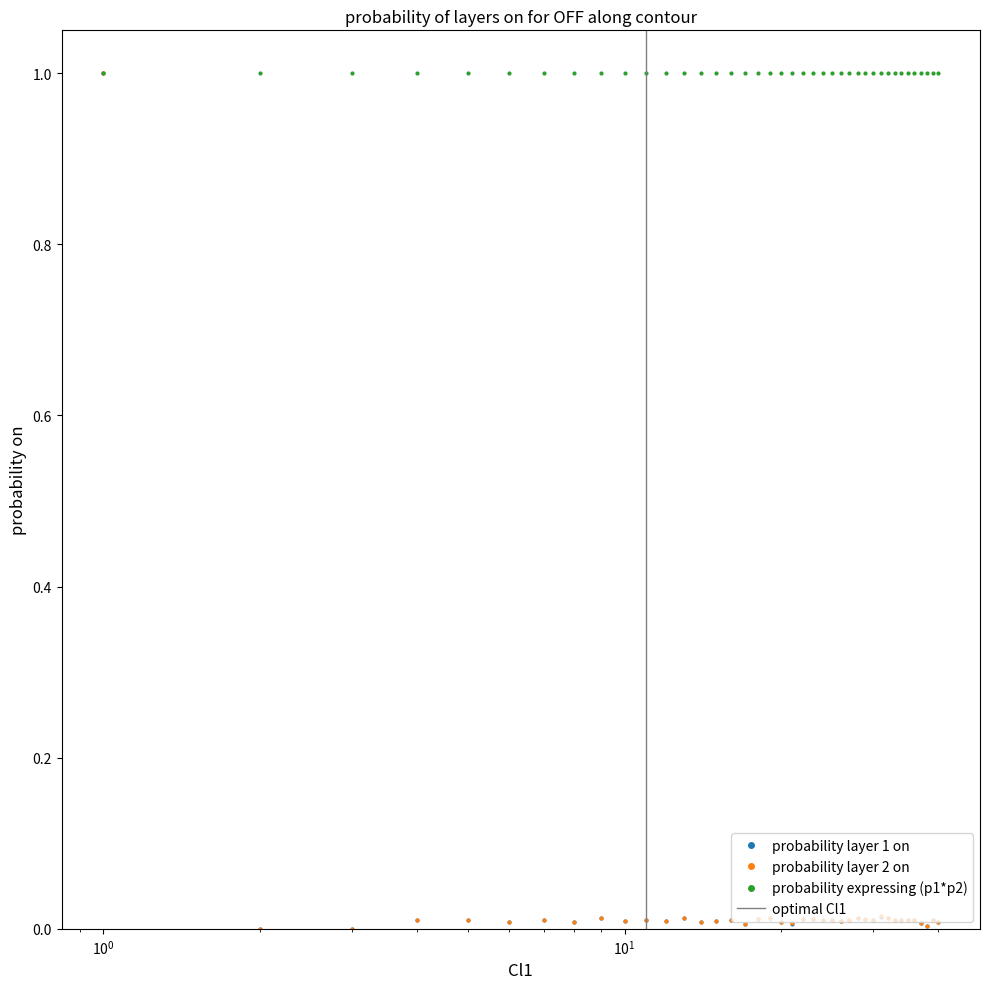

What is the maximum value for probability expressing (p1*p2)?

1.0